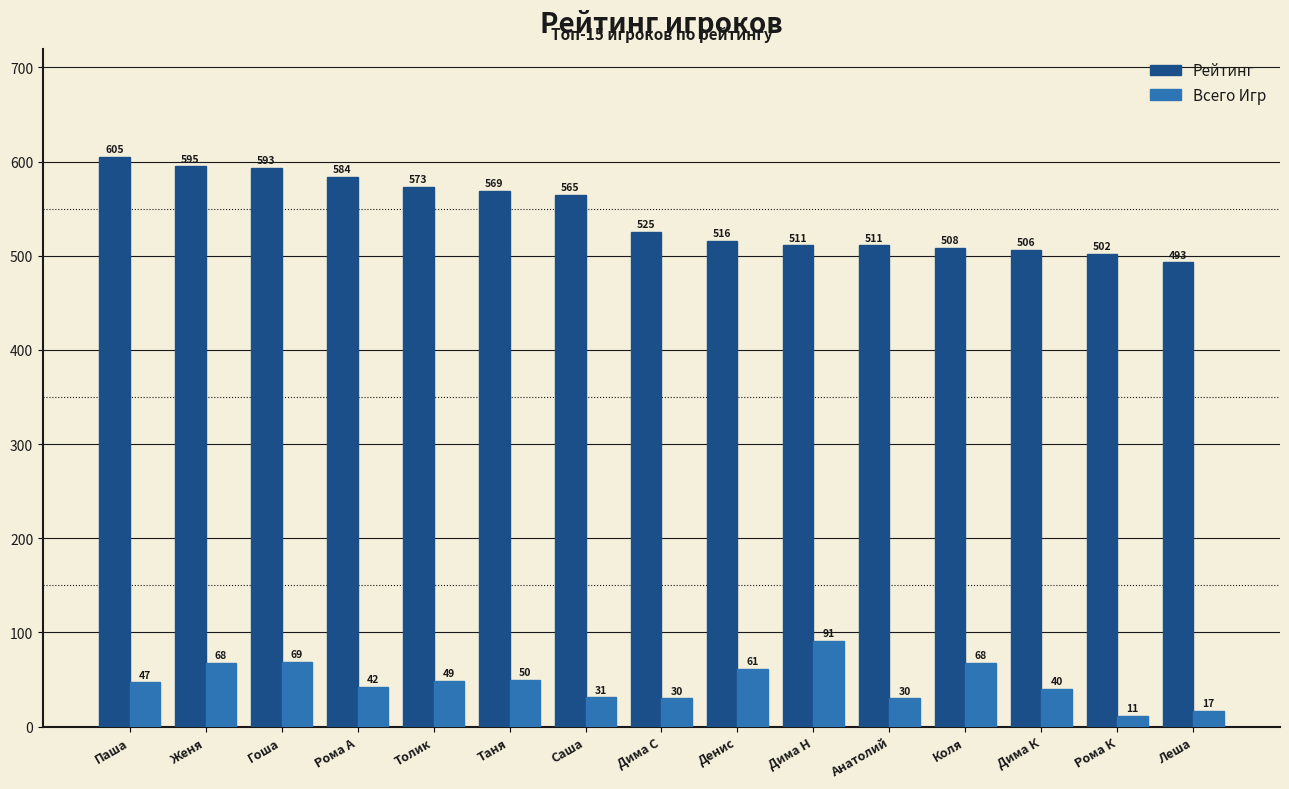

Reading left to right, what are all the values shown in this chart?

Рейтинг: 605	595	593	584	573	569	565	525	516	511	511	508	506	502	493
Всего Игр: 47	68	69	42	49	50	31	30	61	91	30	68	40	11	17